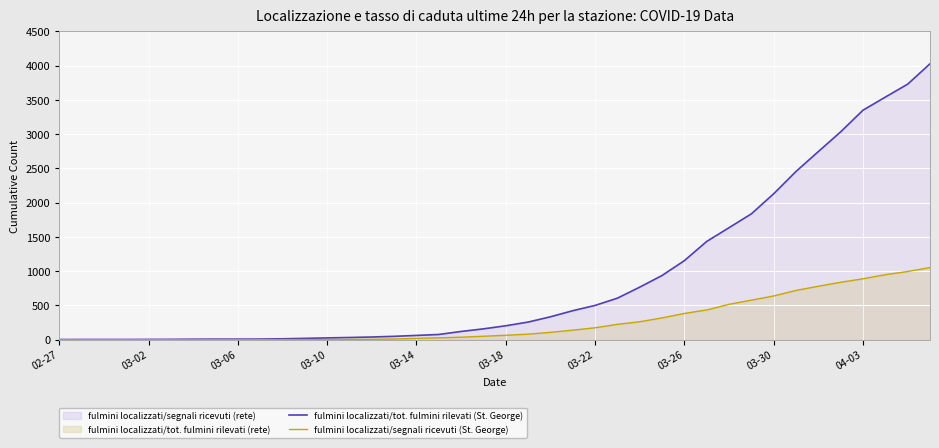

What is the total value across all series at 25?

832